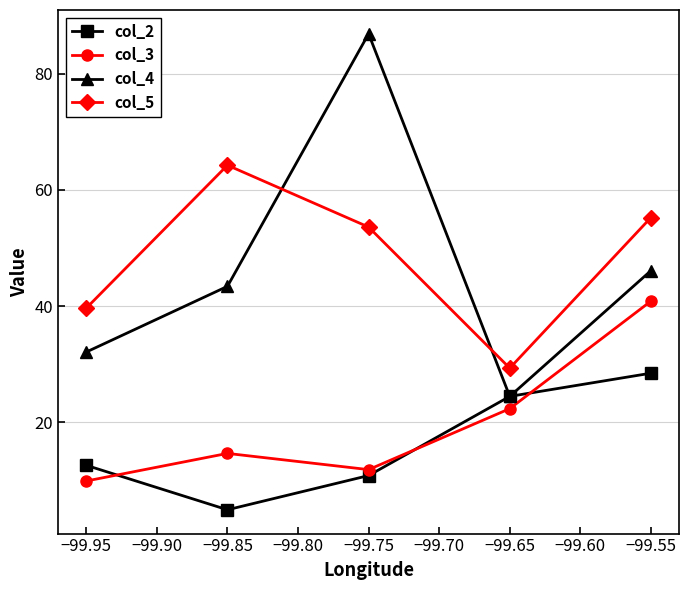

The value of col_4 at −99.95 is 47.8. True or false?

False